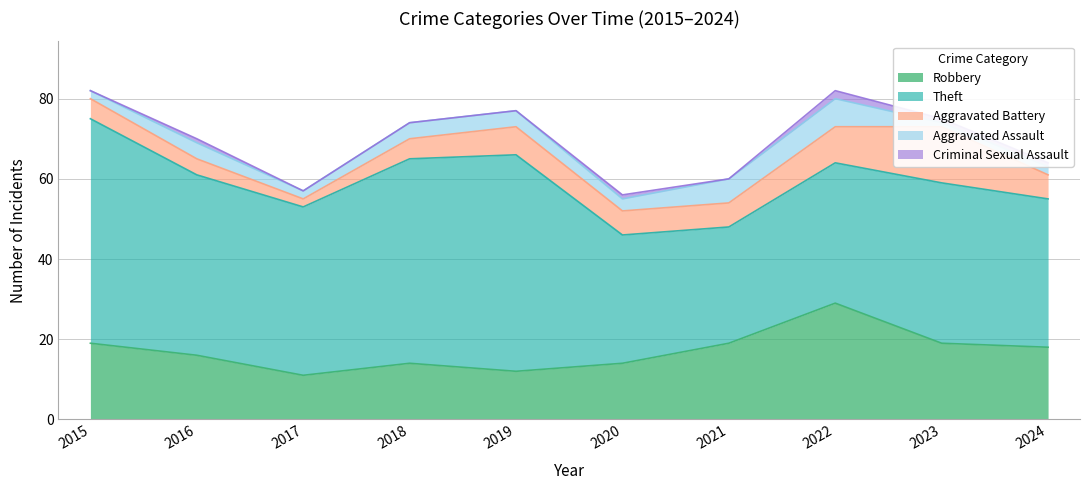

How many interior local valleys does the Aggravated Battery series have?

1